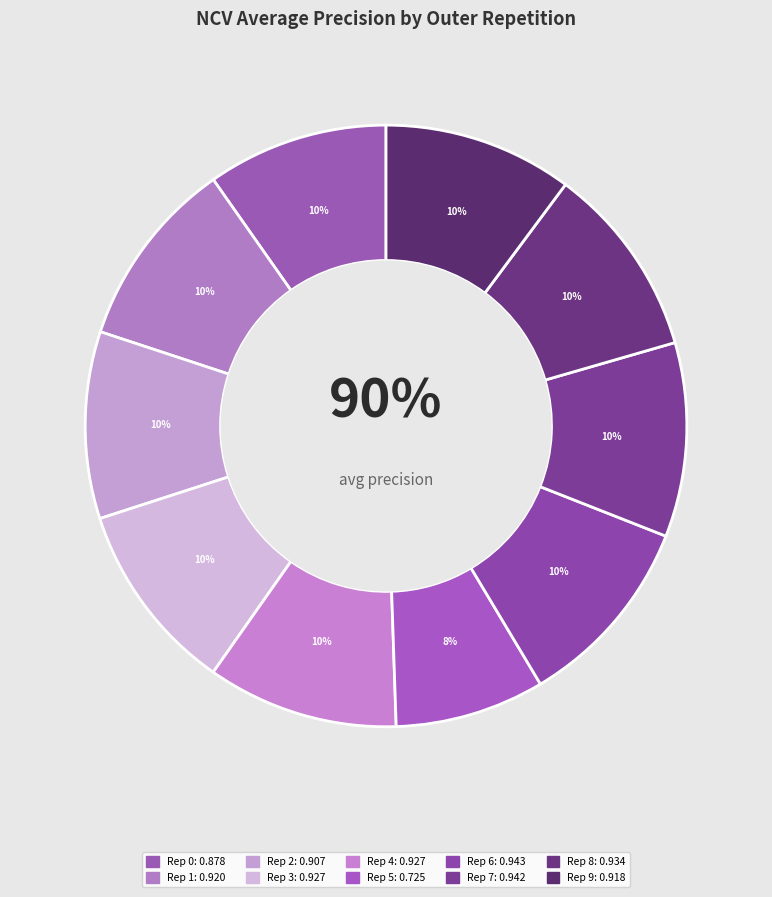

How many segments does this pie chart have?

10